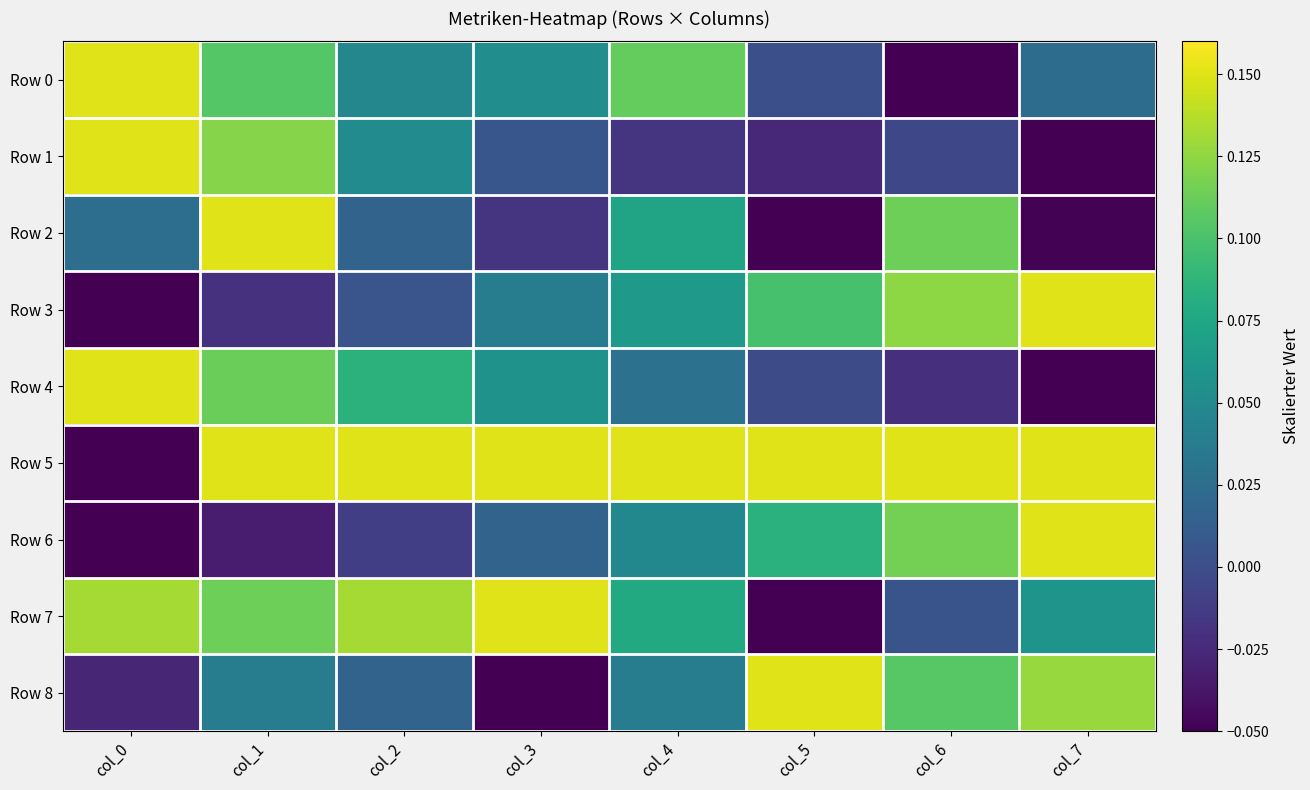

What is the maximum value shown in the chart?

0.2